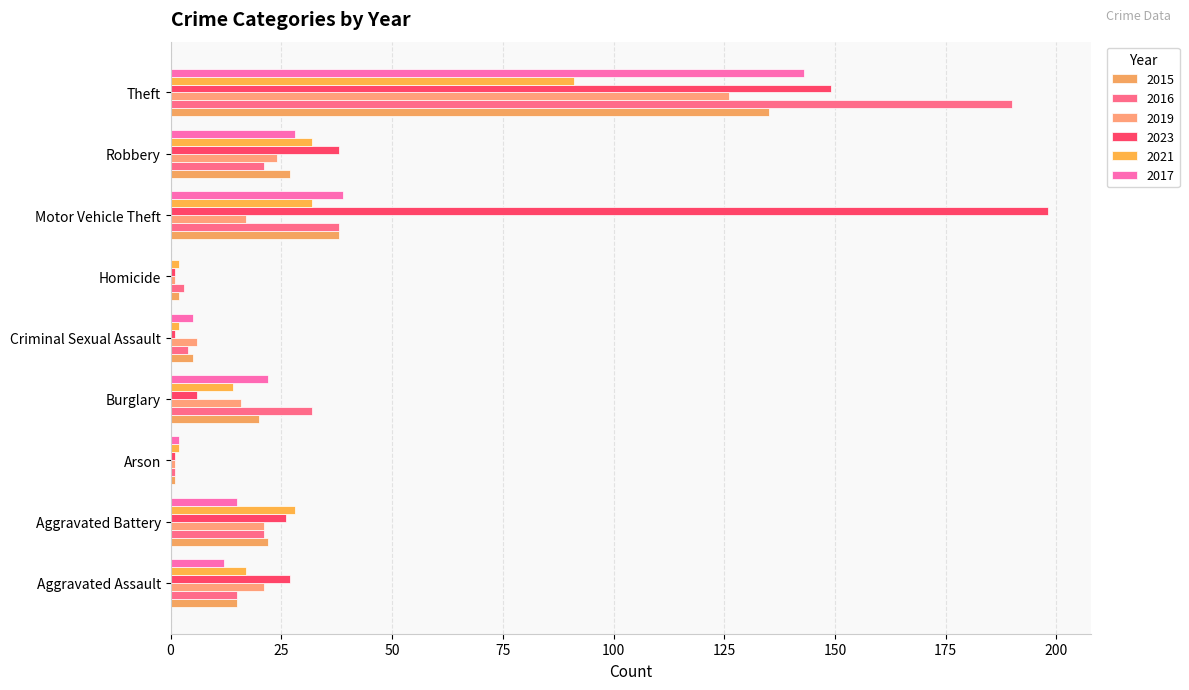

Rank the series at Homicide from highest to lowest value.

2016, 2015, 2021, 2019, 2023, 2017